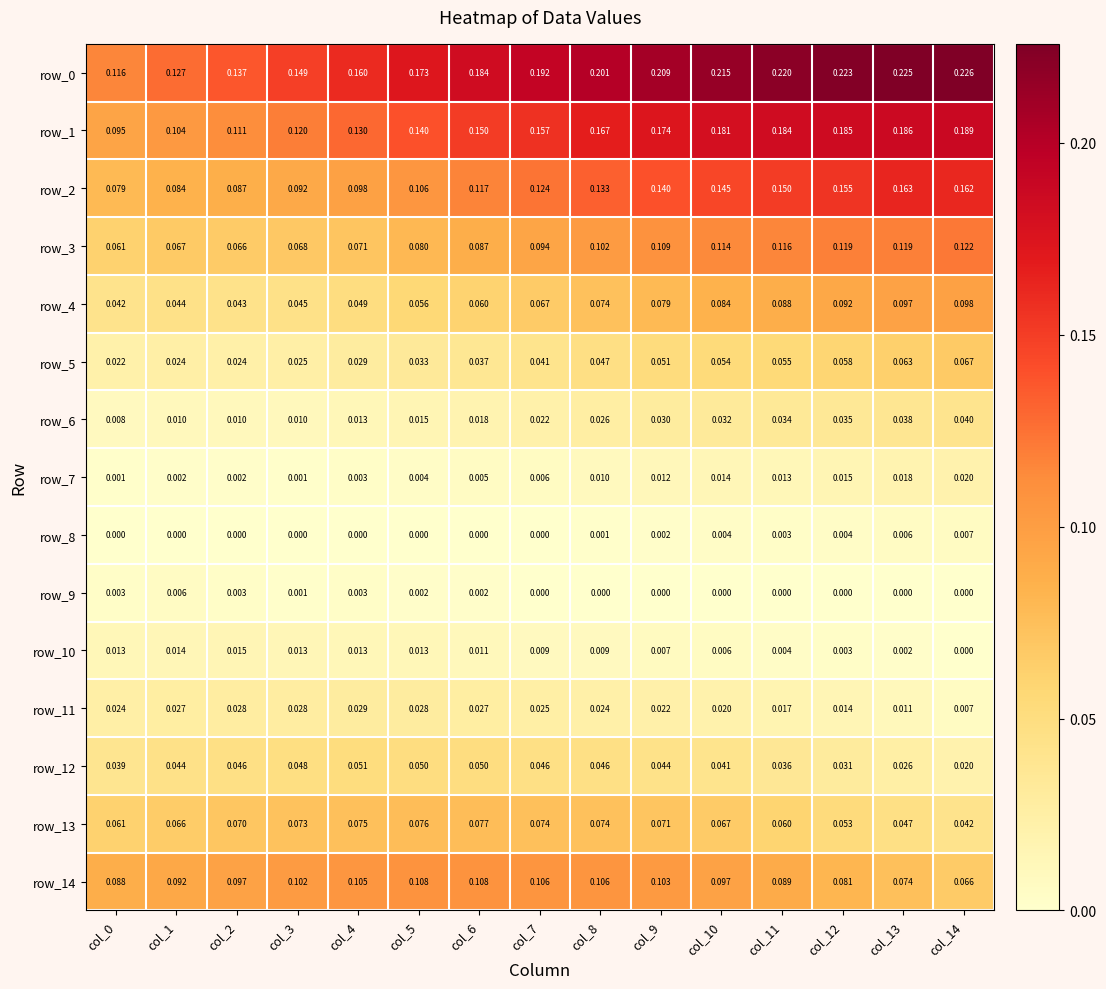

Is the value of row_0 at col_0 greater than the value of row_8 at col_11?

Yes